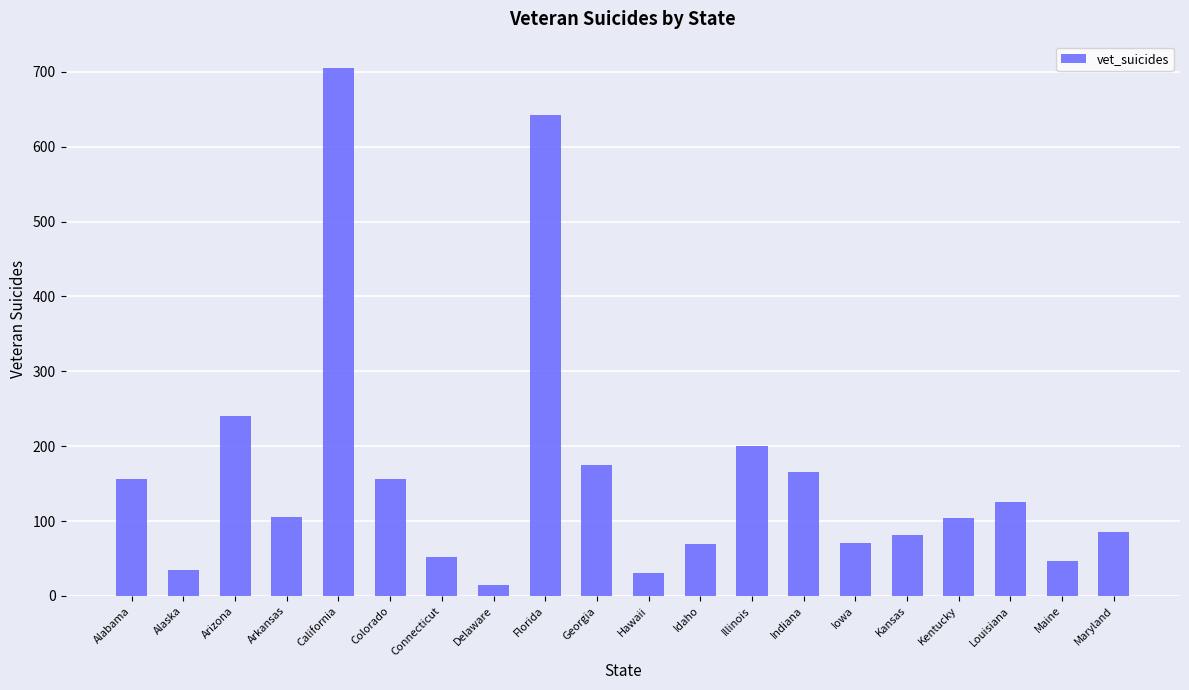

What is the value of the 16th bar from the left?

81